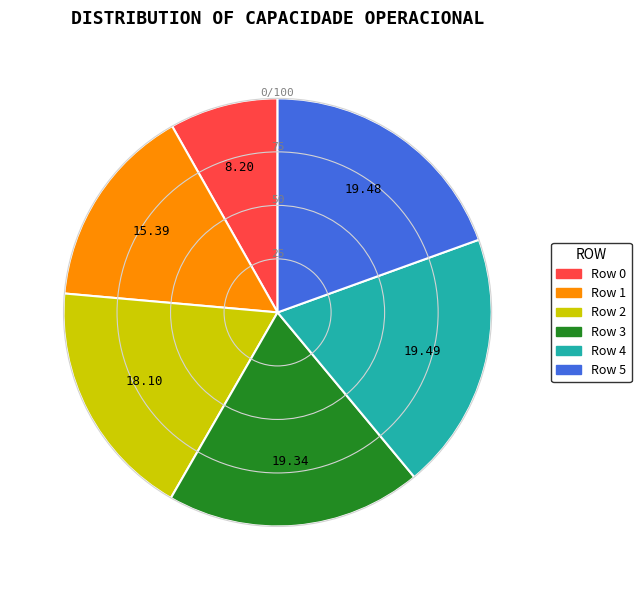

Is there any slice that represents more than half of the pie?

No